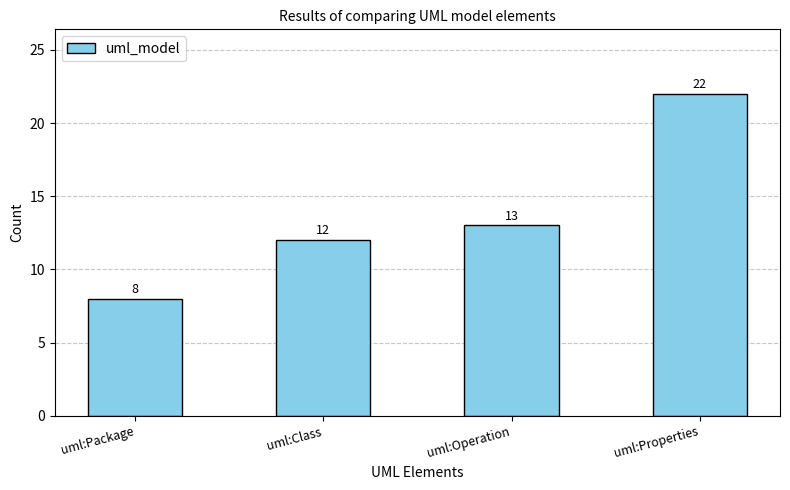

What is the sum of all values?

55